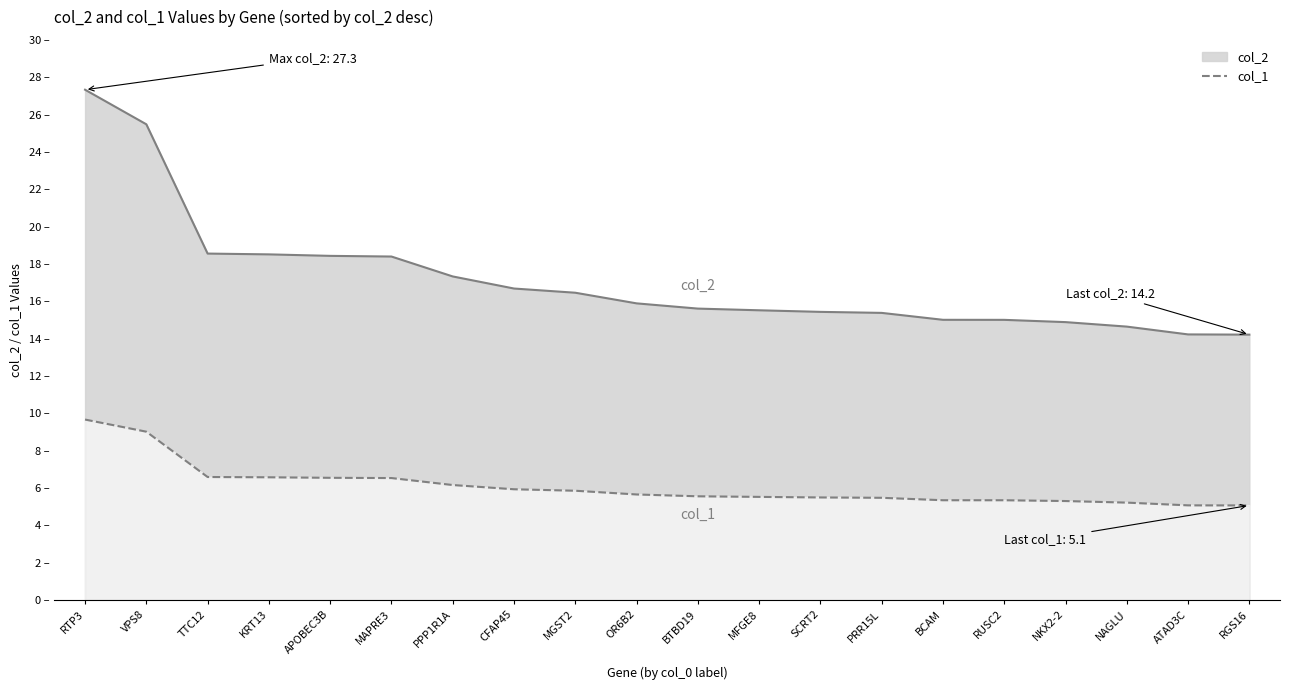

List the labels in order of value, largest first.

RTP3, VPS8, TTC12, KRT13, APOBEC3B, MAPRE3, PPP1R1A, CFAP45, MGST2, OR6B2, BTBD19, MFGE8, SCRT2, PRR15L, BCAM, RUSC2, NKX2-2, NAGLU, ATAD3C, RGS16